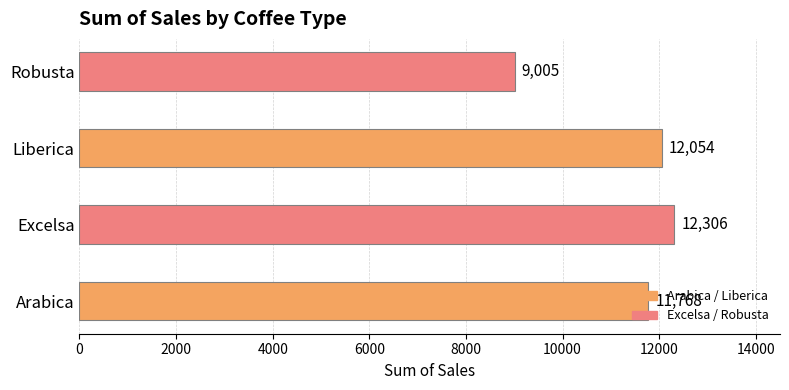

How many series are shown in this chart?

1